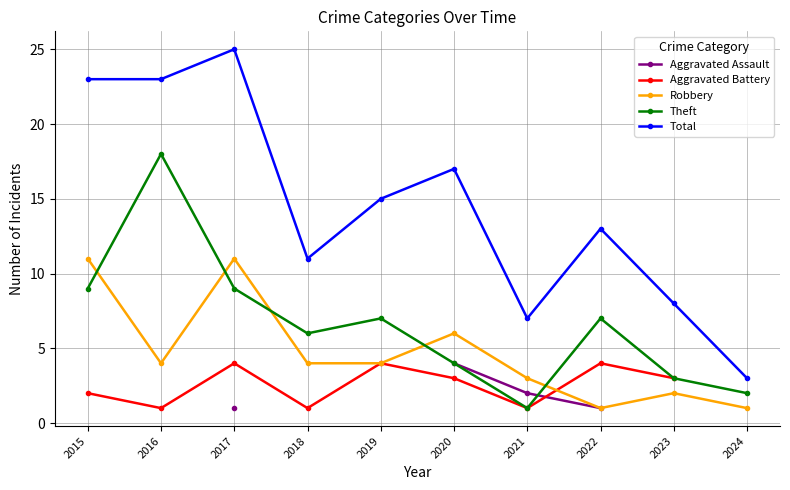

List the series in order of their peak value, highest first.

Total, Theft, Robbery, Aggravated Assault, Aggravated Battery